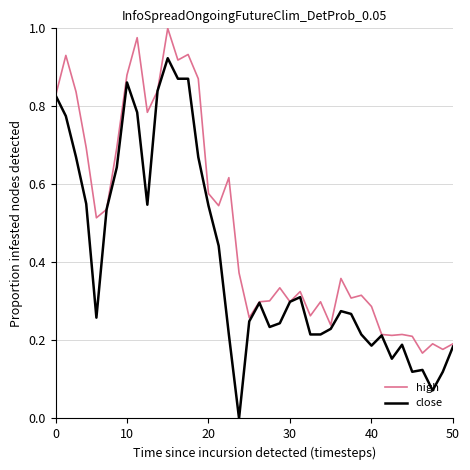

Rank the series by their maximum value, from highest to lowest.

high, close